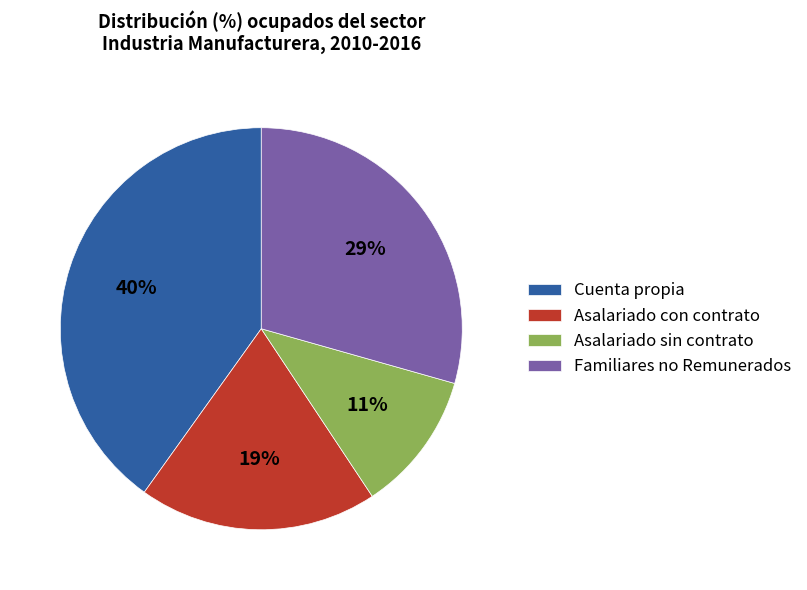

To the nearest percent, what portion does Asalariado sin contrato represent?

11%